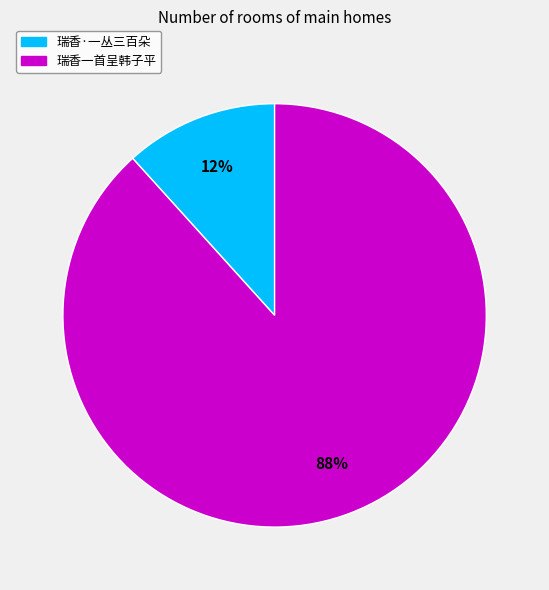

Is there any slice that represents more than half of the pie?

Yes